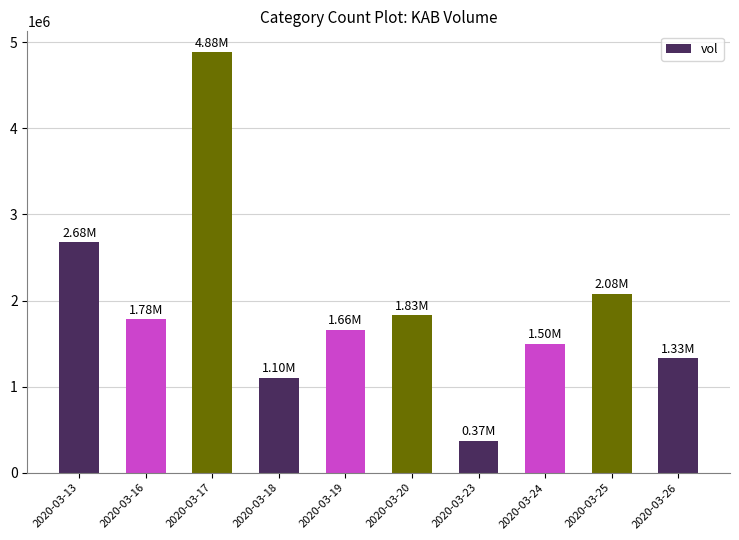

The value at 2020-03-26 is 299049. True or false?

False